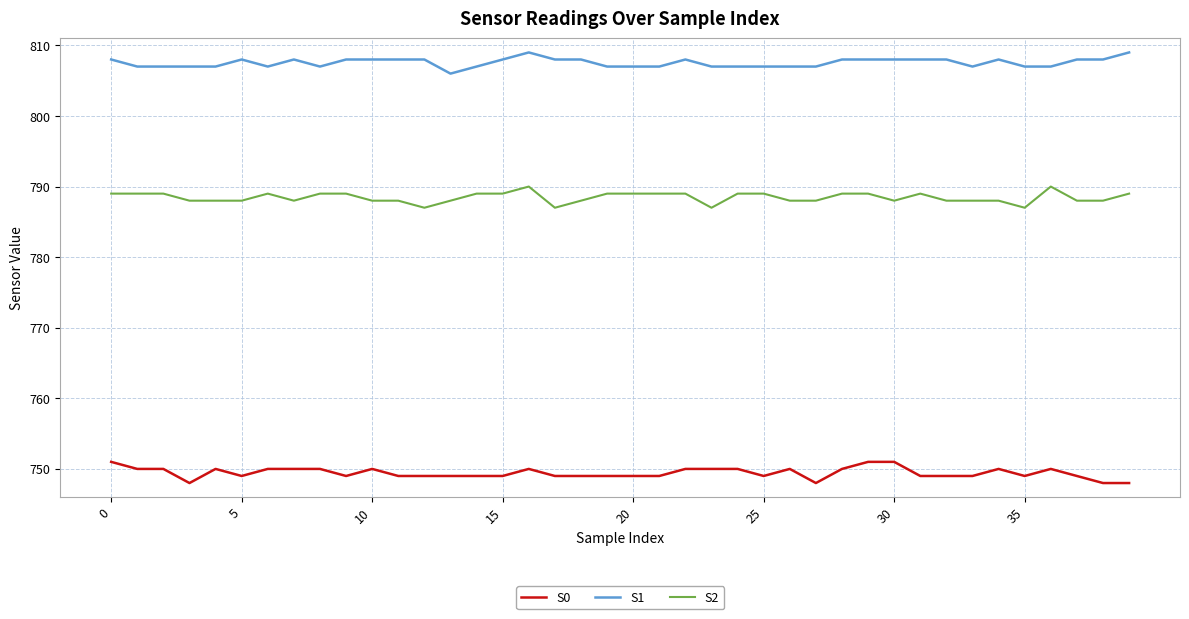

What is the minimum value shown in the chart?

748